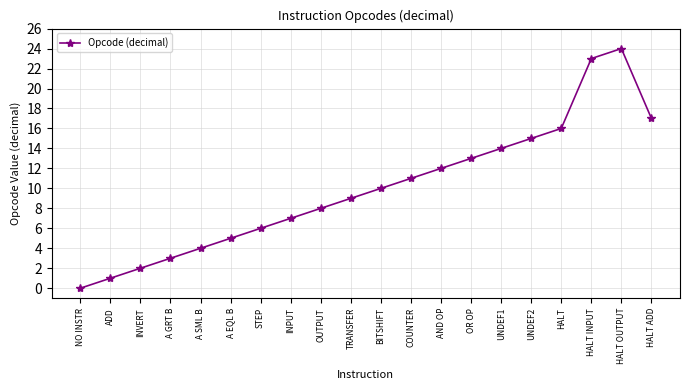

What is the difference between the second highest and second lowest values?

22